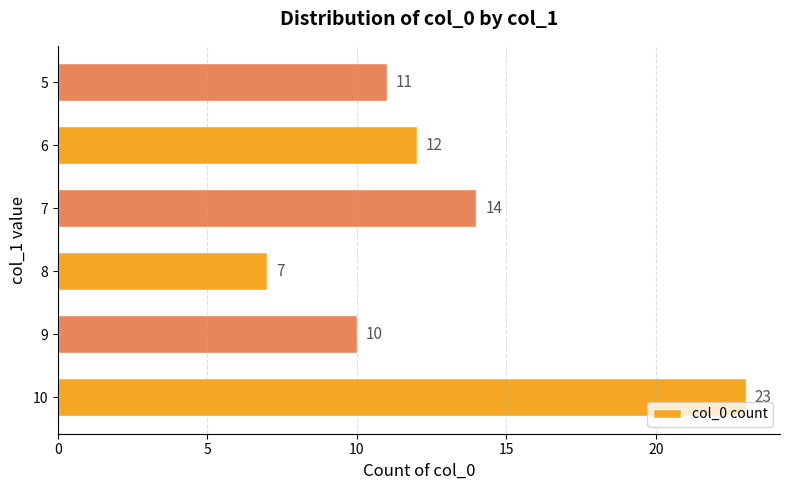

Which label corresponds to the smallest value in the chart?

8